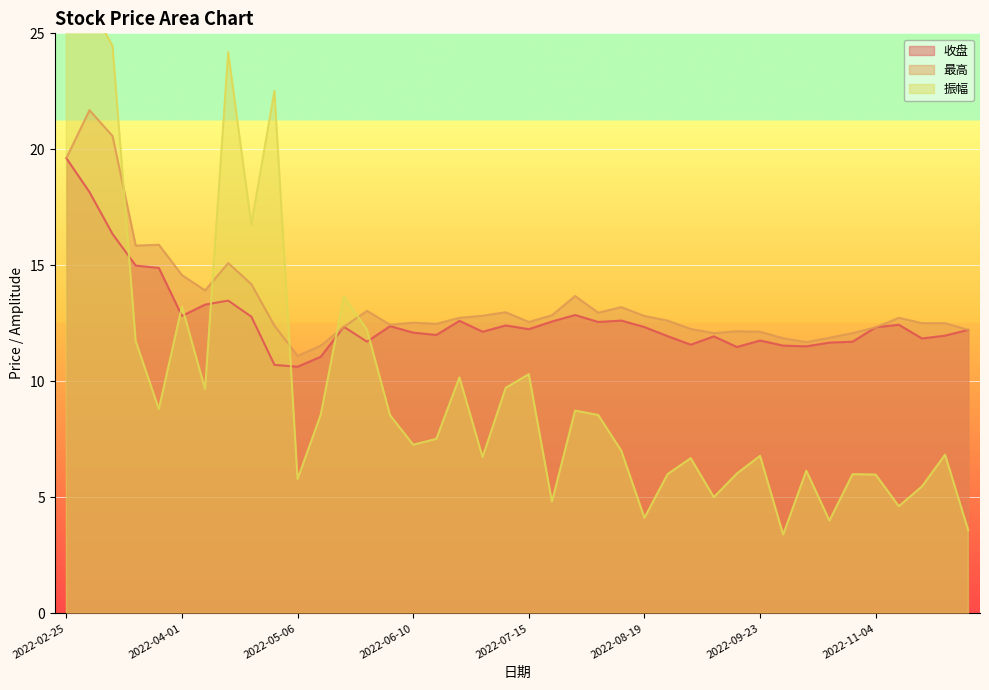

Rank the series by their maximum value, from highest to lowest.

振幅, 最高, 收盘